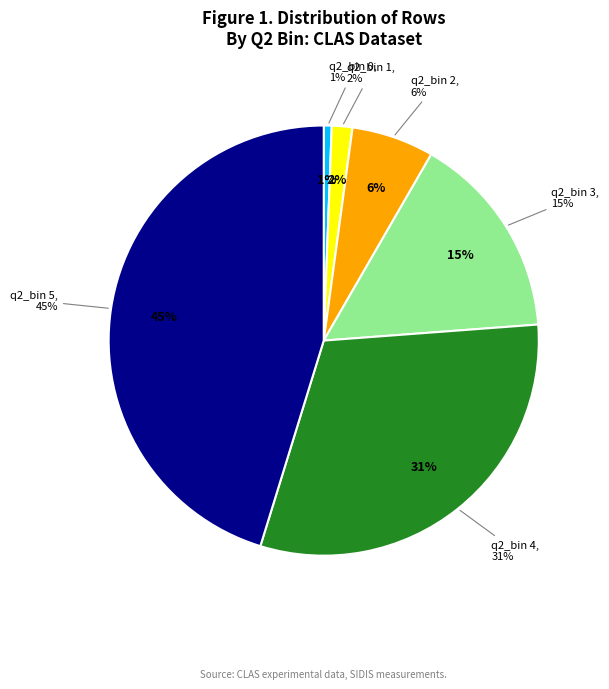

Does q2_bin 4 represent more than half of the total?

No